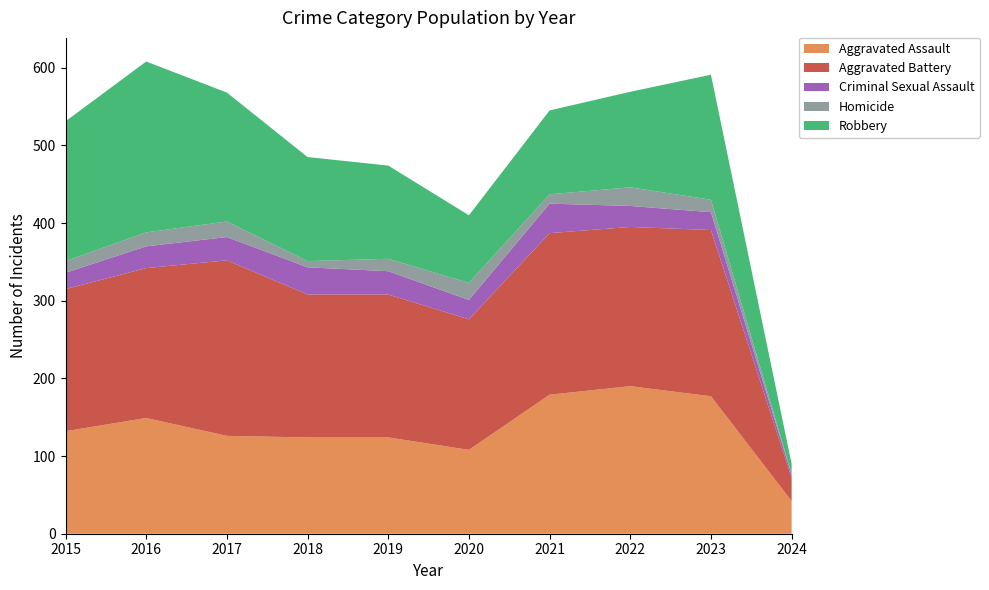

Reading left to right, what are all the values shown in this chart?

Aggravated Assault: 132	149	126	124	124	108	179	190	177	42
Aggravated Battery: 183	193	226	184	184	168	208	205	214	30
Criminal Sexual Assault: 21	28	30	35	30	25	38	27	23	4
Homicide: 15	18	20	8	16	22	12	24	16	1
Robbery: 180	220	166	134	120	87	108	123	161	13